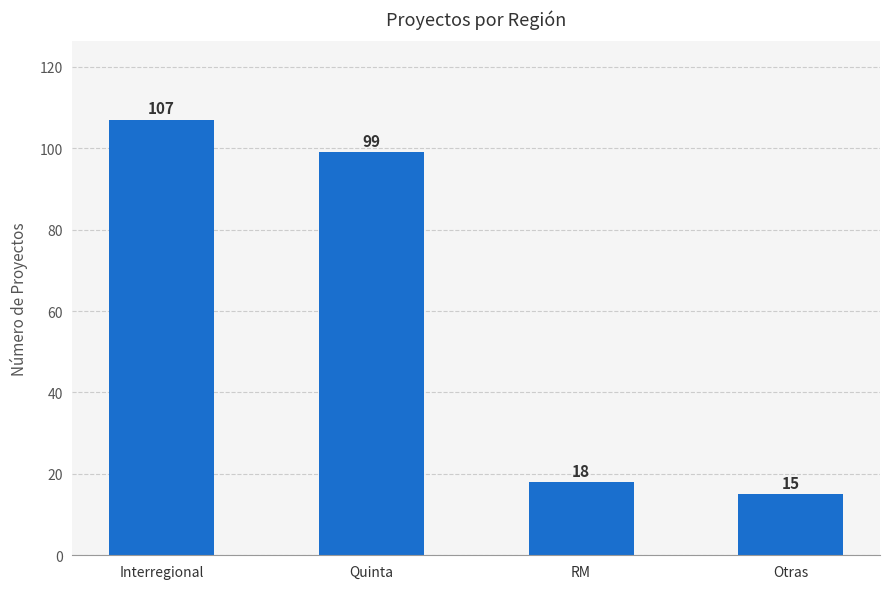

Does the chart contain any negative values?

No